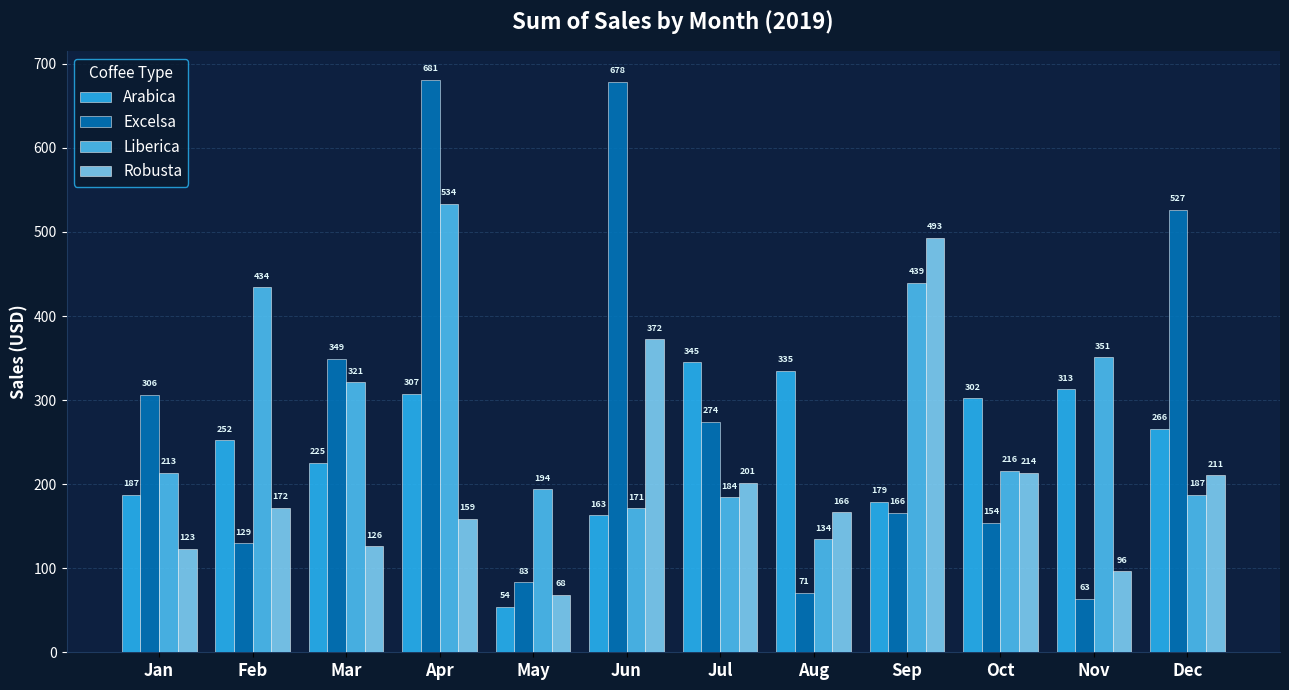

Rank the categories by Robusta value from lowest to highest.

May, Nov, Jan, Mar, Apr, Aug, Feb, Jul, Dec, Oct, Jun, Sep